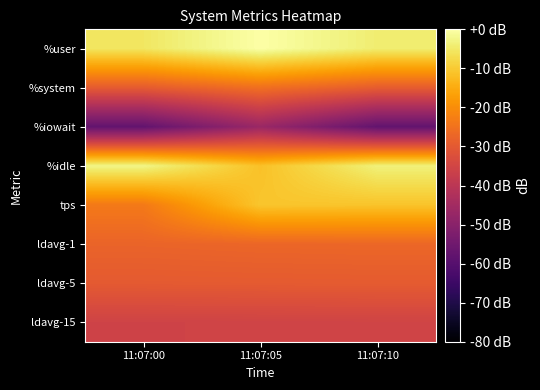

Reading left to right, extract all data points from this chart.

%user: 11:07:00=-5.4	11:07:05=0.0	11:07:10=-4.2
%system: 11:07:00=-29.5	11:07:05=-25.4	11:07:10=-29.2
%iowait: 11:07:00=-57.5	11:07:05=-46.7	11:07:10=-57.5
%idle: 11:07:00=-2.5	11:07:05=-11.4	11:07:10=-3.4
tps: 11:07:00=-23.6	11:07:05=-10.7	11:07:10=-11.0
ldavg-1: 11:07:00=-27.7	11:07:05=-27.3	11:07:10=-27.1
ldavg-5: 11:07:00=-29.8	11:07:05=-29.7	11:07:10=-29.6
ldavg-15: 11:07:00=-35.7	11:07:05=-35.5	11:07:10=-35.4